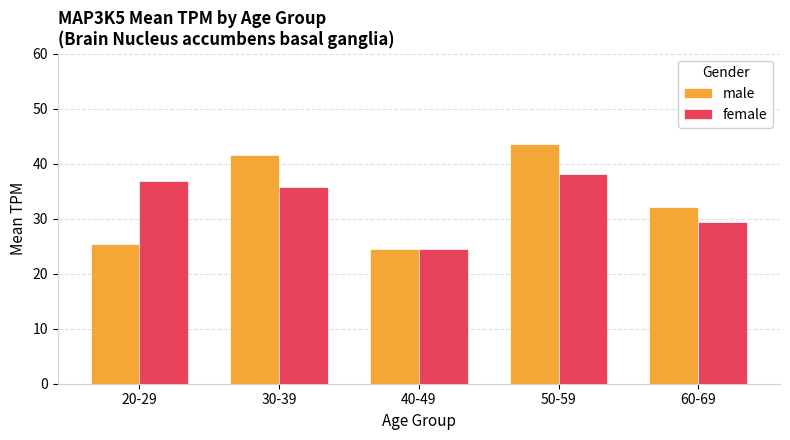

What is the difference between the highest and lowest values at 30-39?

5.9